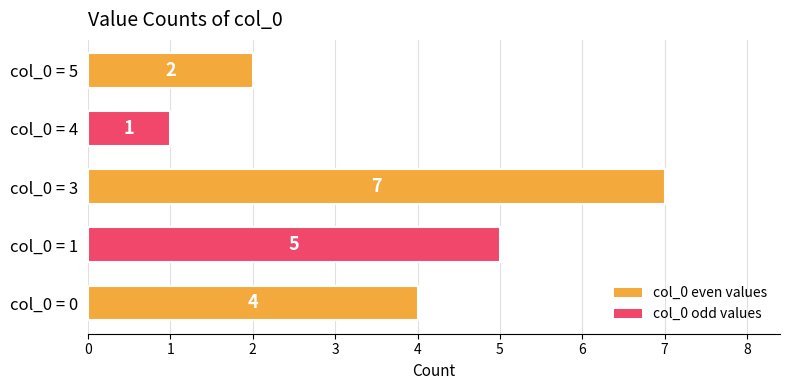

What is the average value?

4